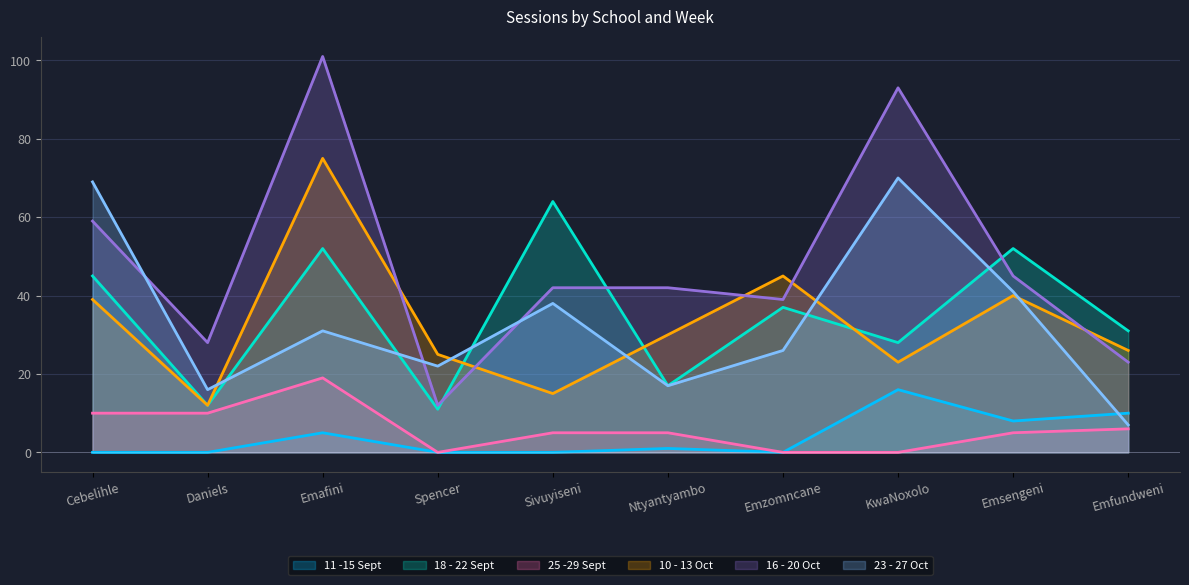

What is the difference between the highest and lowest values at Emzomncane?

45